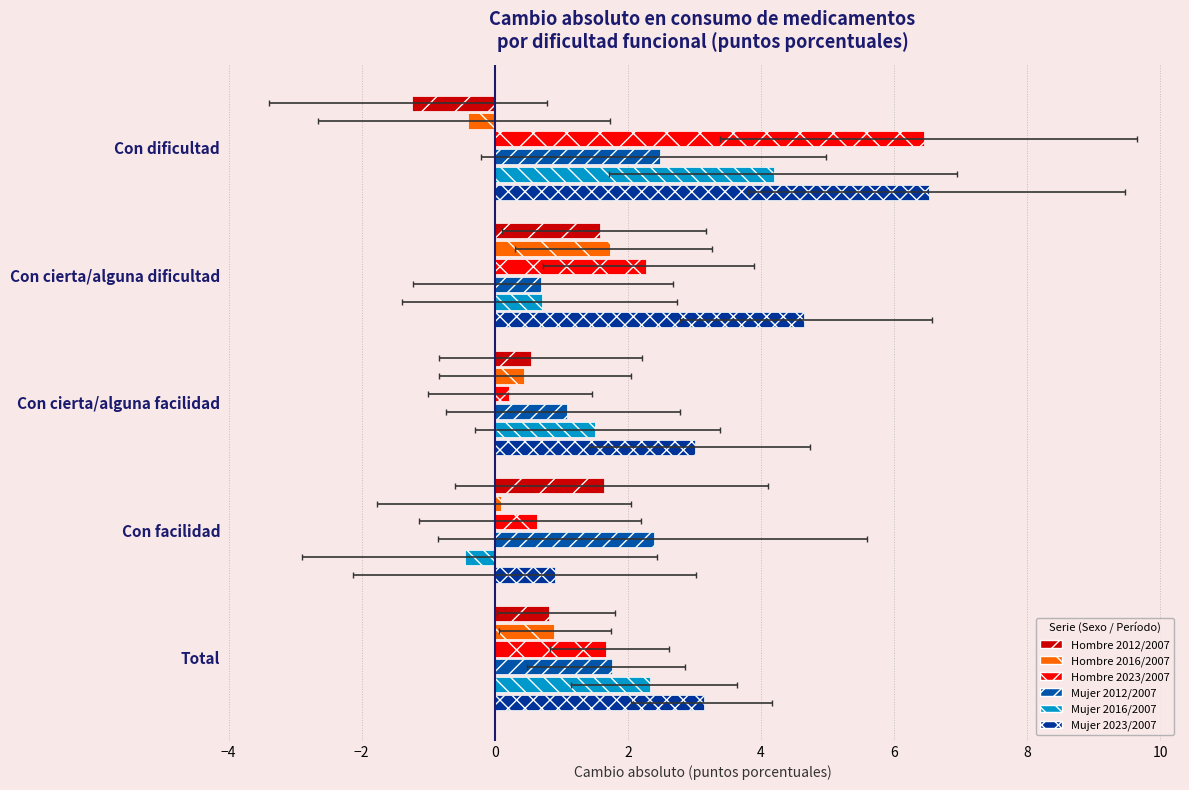

What is the average value of the Mujer 2016/2007 series?

1.7